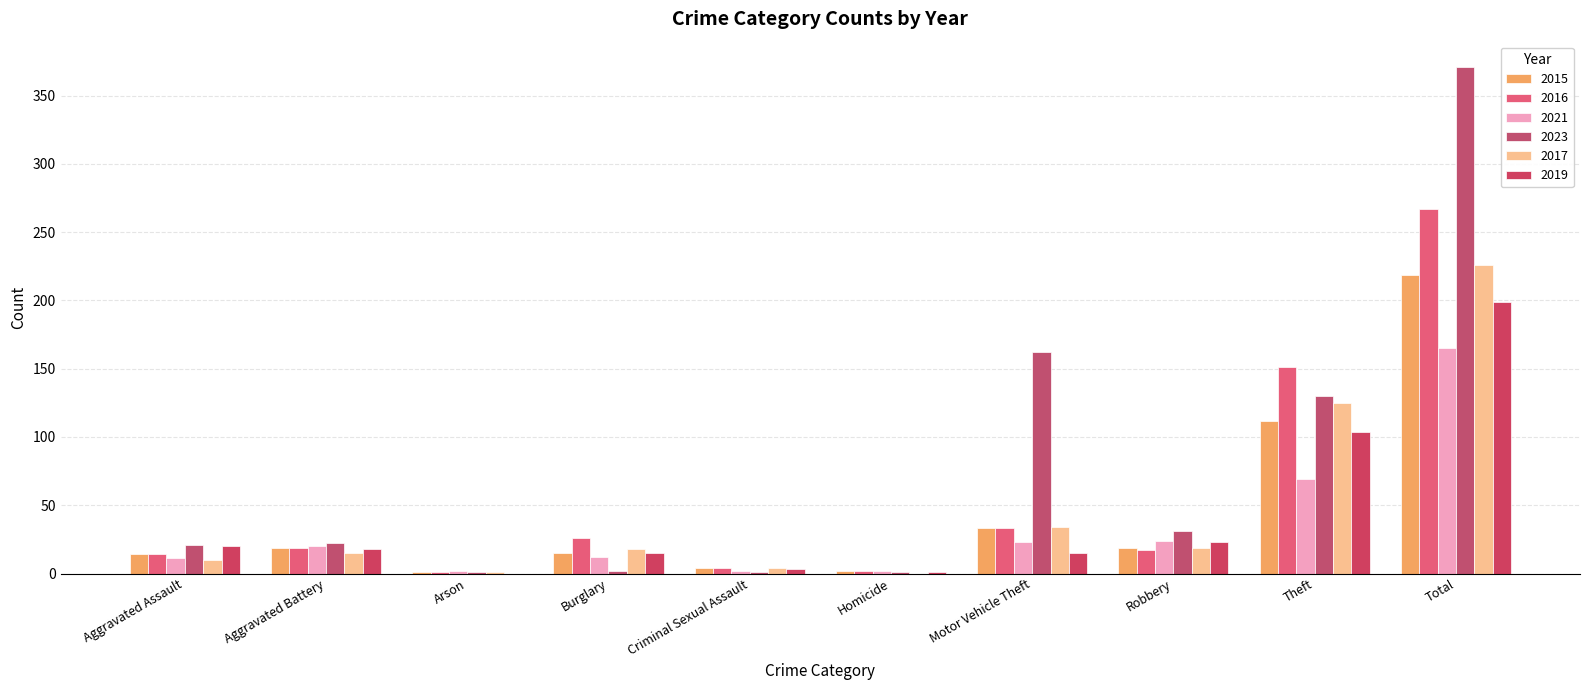

What is the maximum value shown in the chart?

371